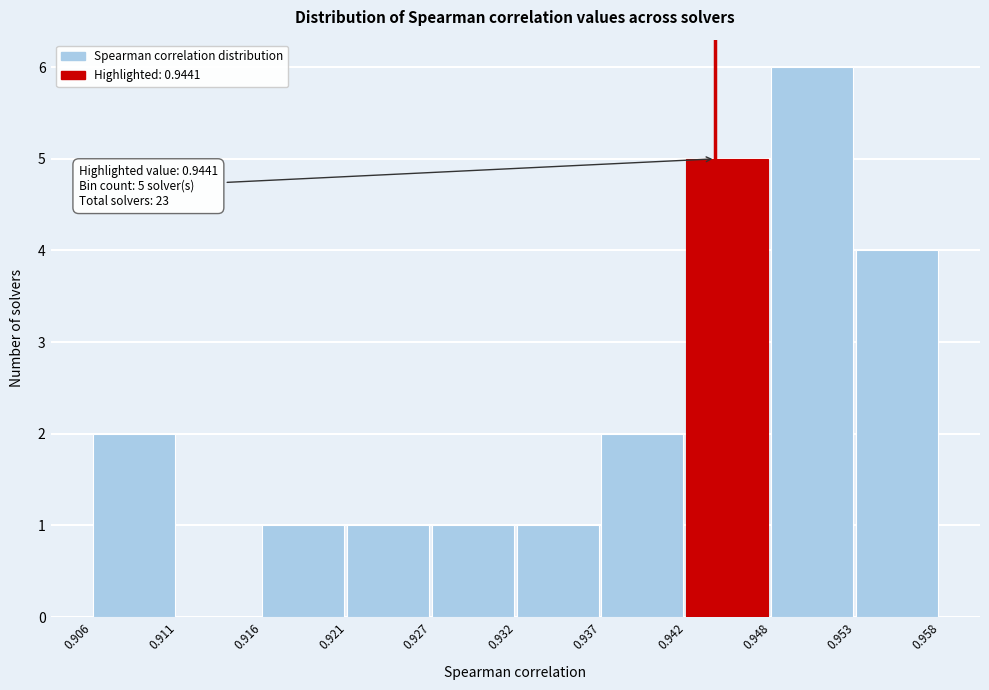

Over which range of the x-axis is the bar tallest?

0.948 to 0.953